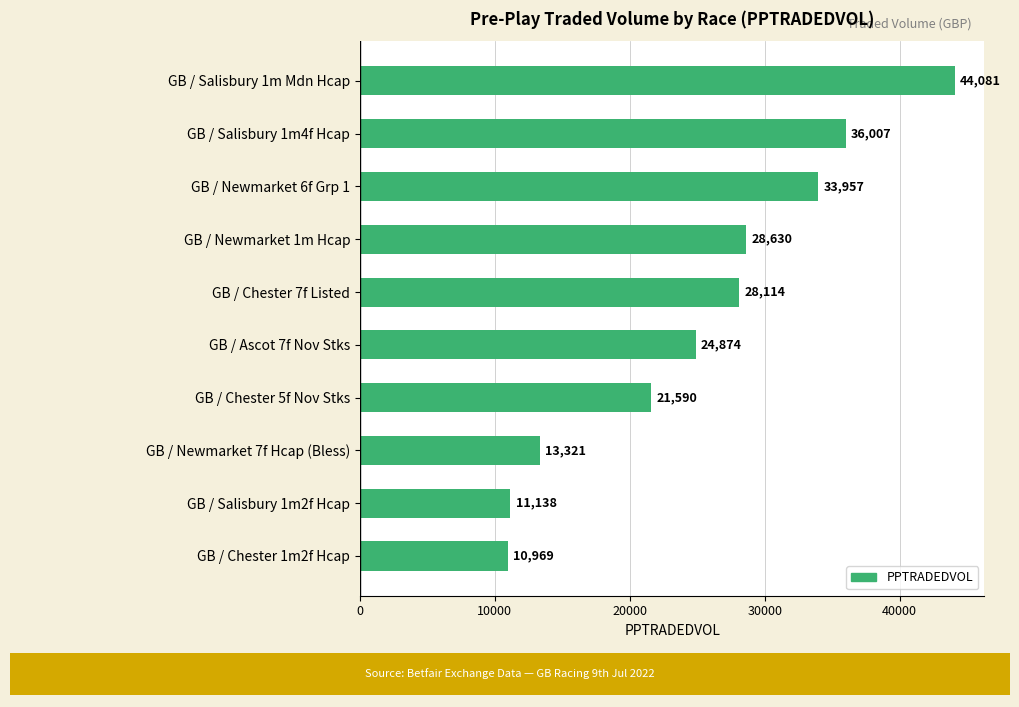

Between GB / Newmarket 1m Hcap and GB / Salisbury 1m Mdn Hcap, which is larger?

GB / Salisbury 1m Mdn Hcap